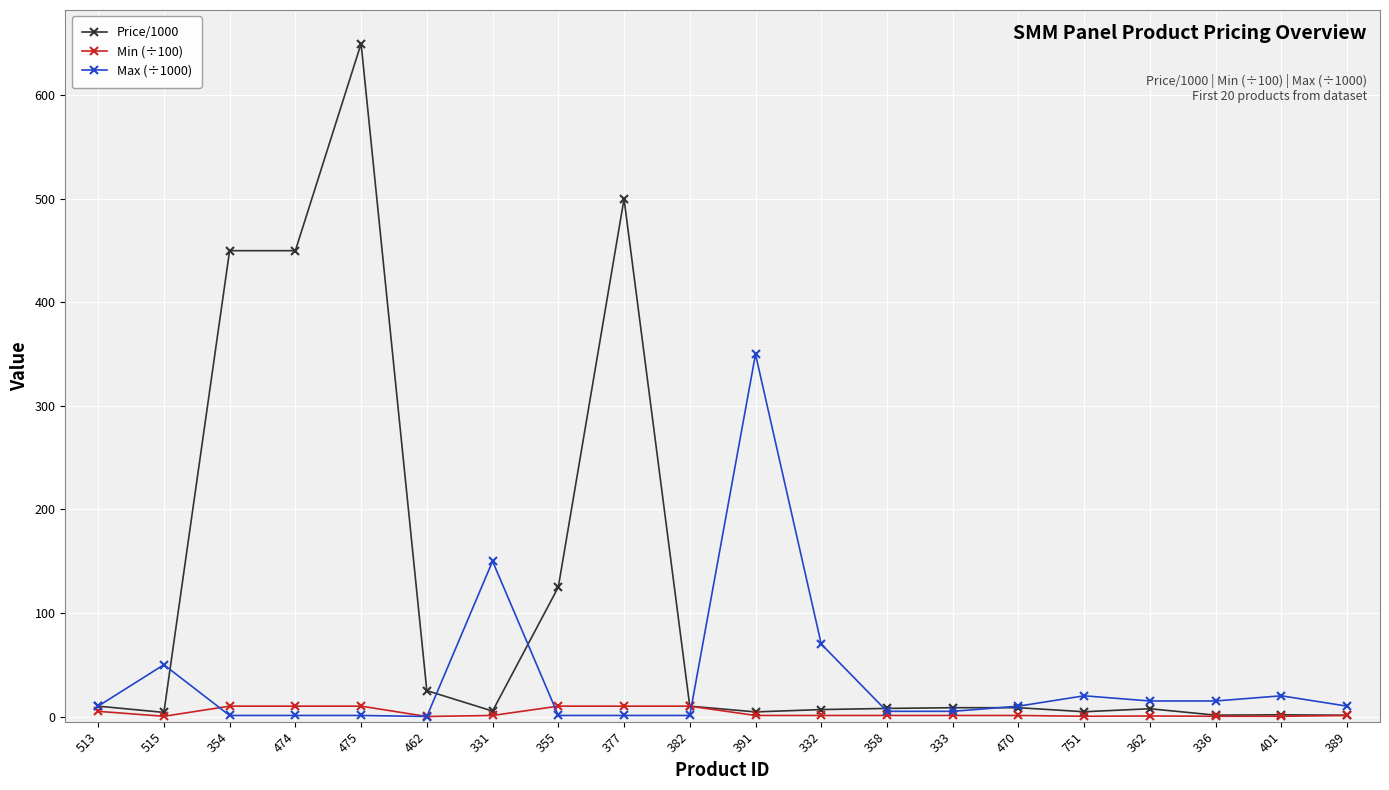

List the series in order of their overall mean, highest first.

Price/1000, Max (÷1000), Min (÷100)